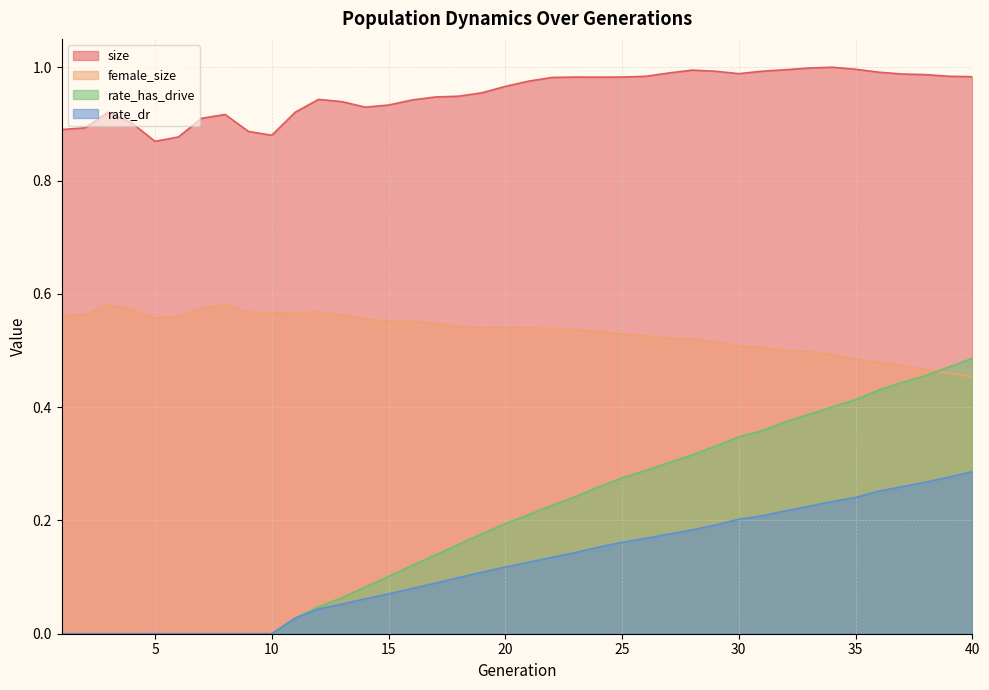

What is the difference between the maximum and second lowest values in the rate_has_drive series?

0.5